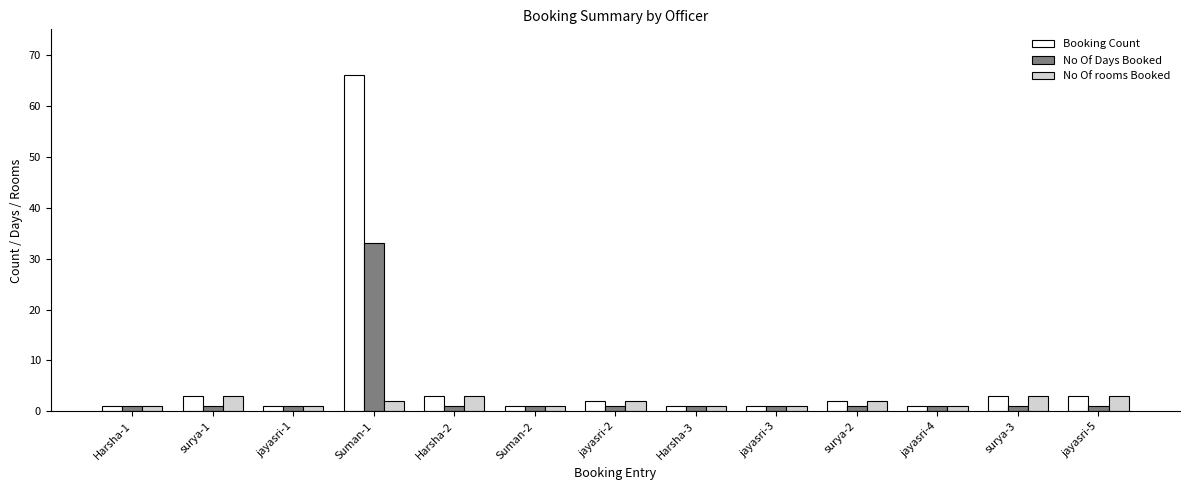

Which series has the largest range (max minus min)?

Booking Count